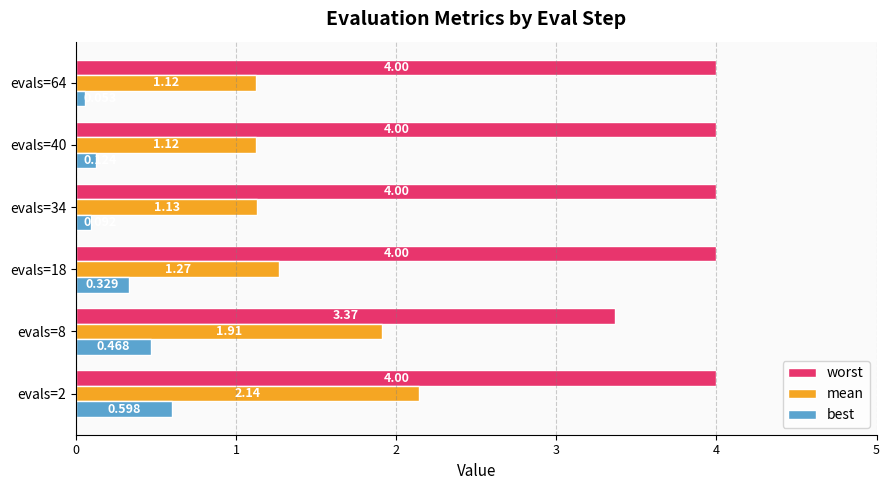

Which series changed the most between evals=40 and evals=64?

best